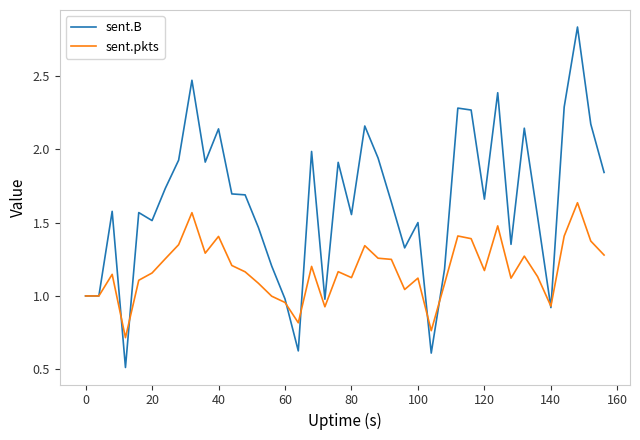

Rank the series by their maximum value, from highest to lowest.

sent.B, sent.pkts